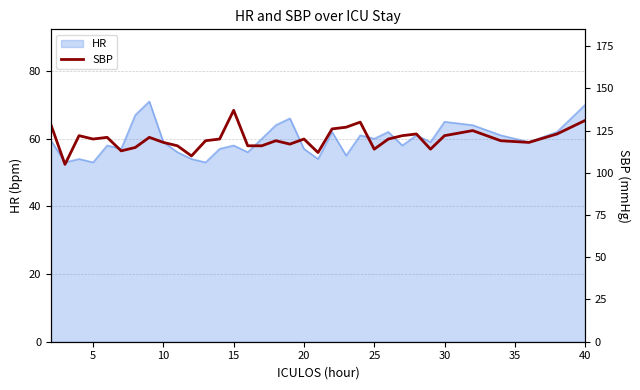

Is it true that HR equals 57.0 at 20?

True